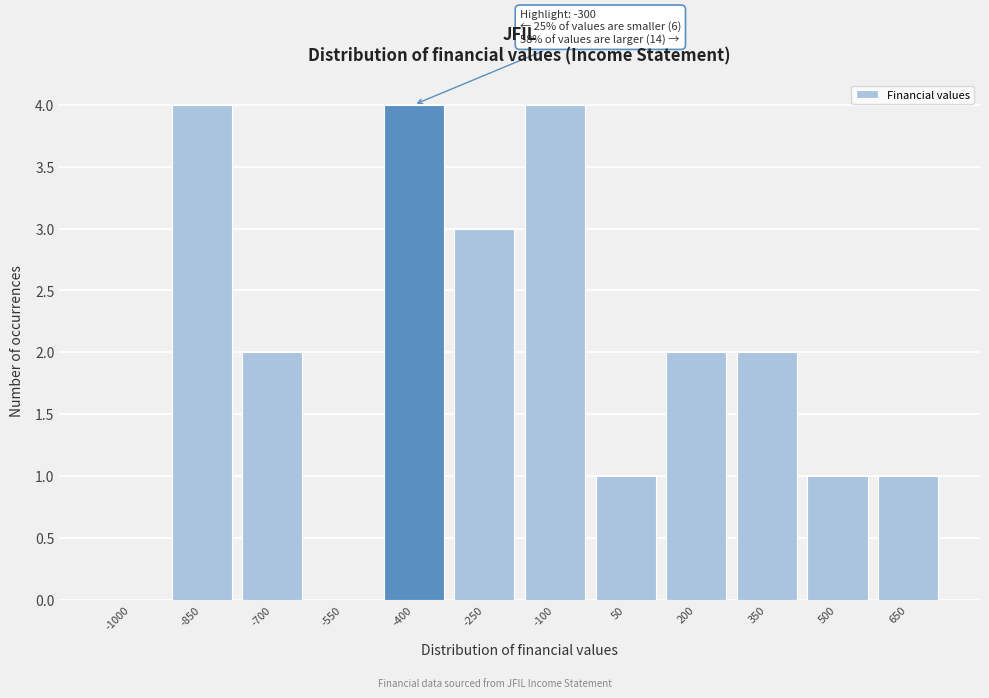

Reading left to right, what are all the values shown in this chart?

-1000=0	-850=4	-700=2	-550=0	-400=4	-250=3	-100=4	50=1	200=2	350=2	500=1	650=1